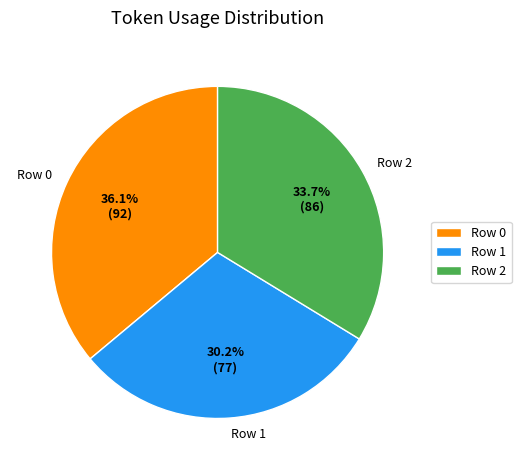

True or false: Row 1 accounts for 17% of the total.

False